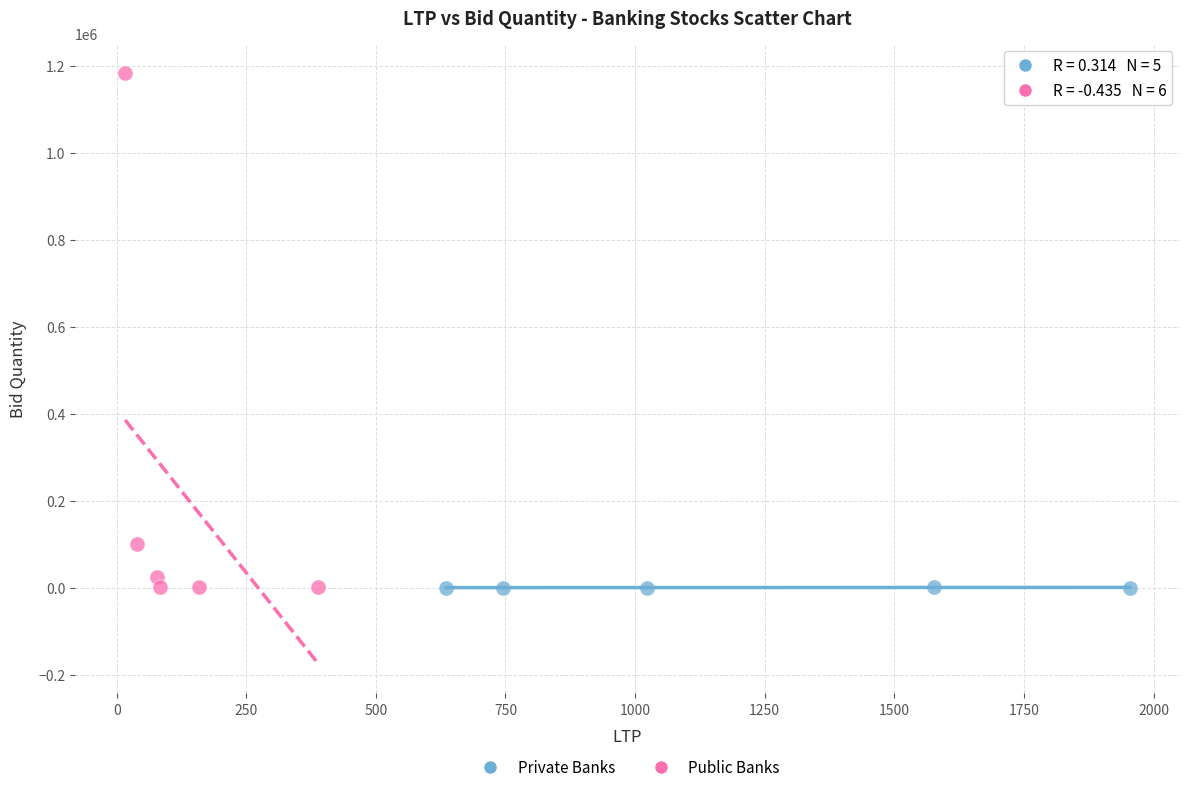

Which series reaches the maximum Y coordinate?

Public Banks